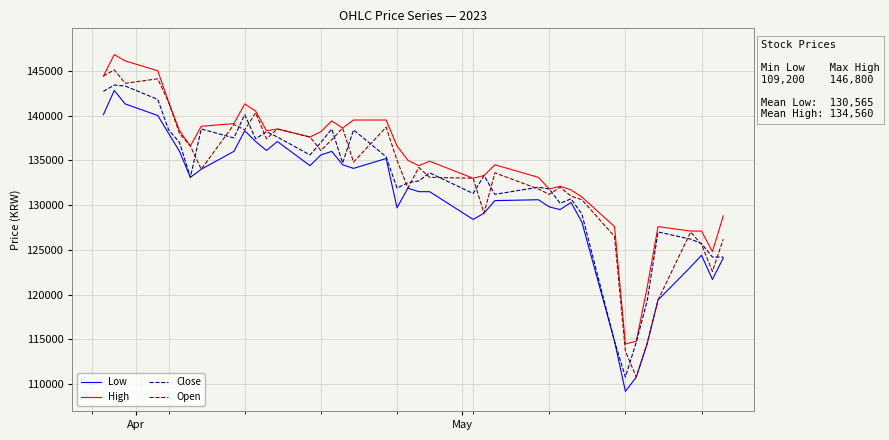

What is the maximum value shown in the chart?

146800